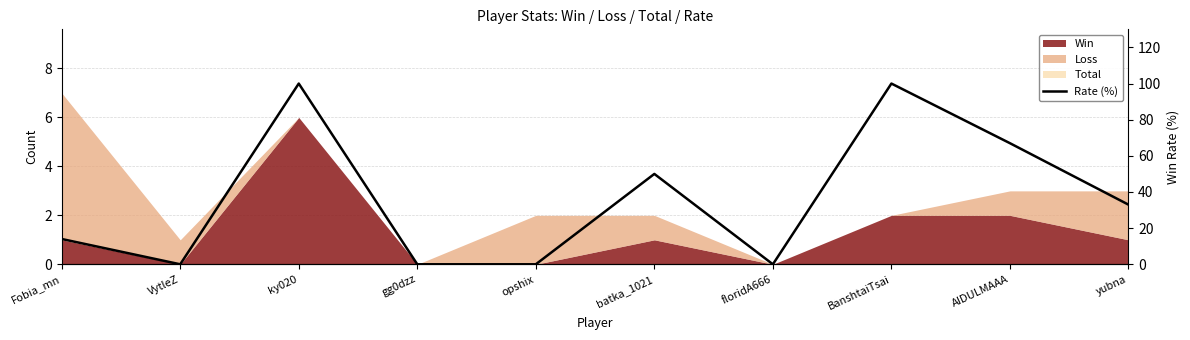

How many points are lower than both their immediate neighbors (excluding endpoints)?

2